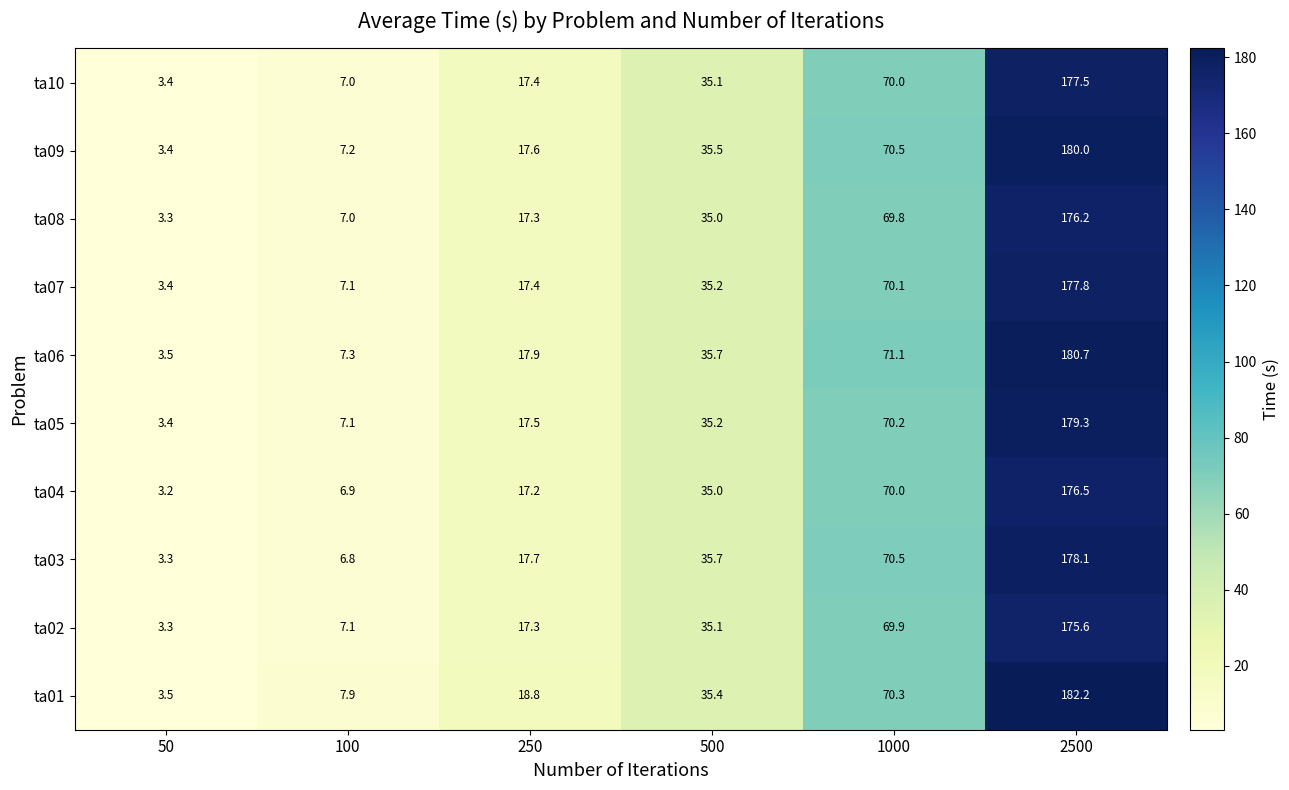

At which category is the sum across all series the highest?

2500